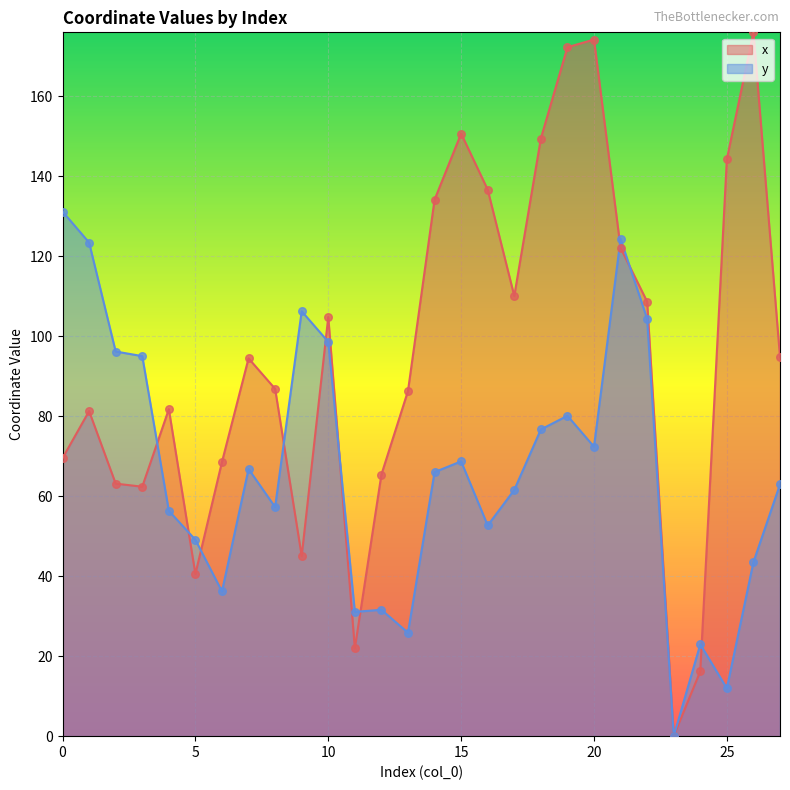

Which series has the widest spread of Y values?

x